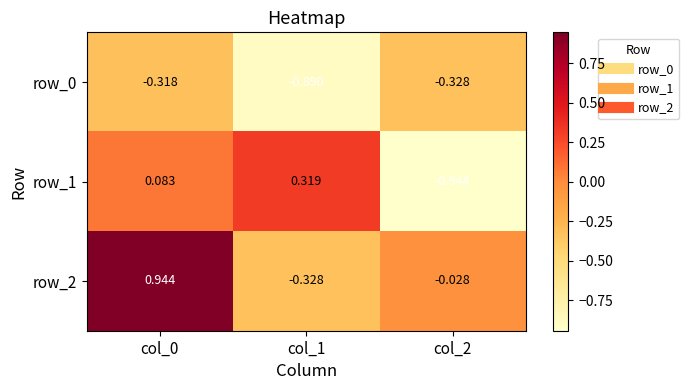

Is the value of row_1 at col_0 greater than the value of row_2 at col_1?

Yes